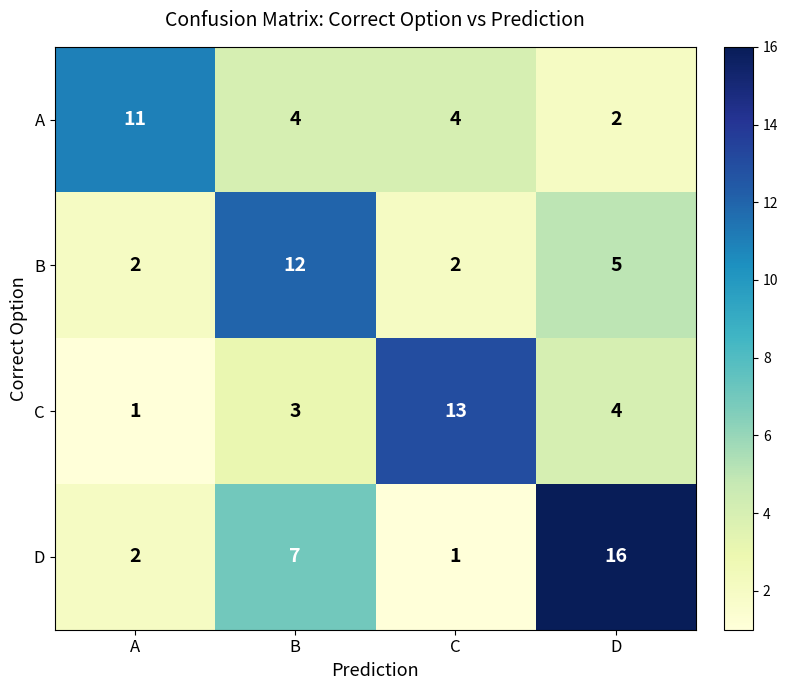

Between A and D, which series saw the biggest shift?

D